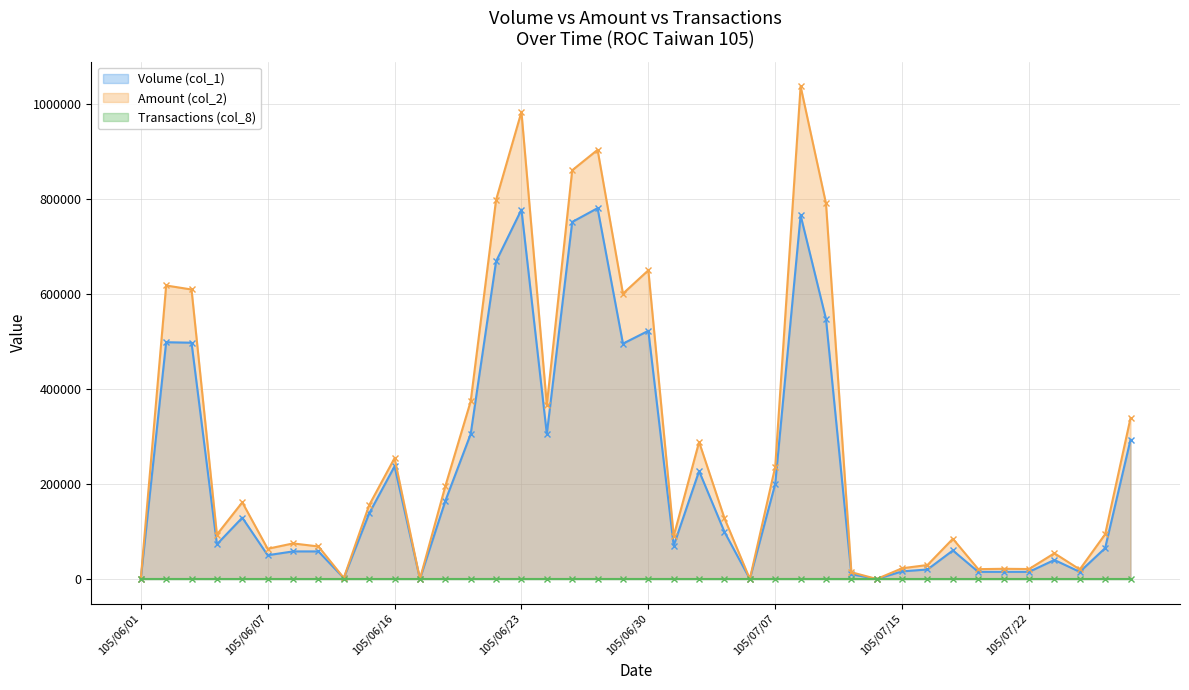

List the labels in order of Volume (col_1) value, largest first.

105/06/28, 105/06/23, 105/07/11, 105/06/27, 105/06/22, 105/07/12, 105/06/30, 105/06/02, 105/06/03, 105/06/29, 105/06/21, 105/06/24, 105/07/28, 105/06/16, 105/07/04, 105/07/07, 105/06/20, 105/06/15, 105/06/06, 105/07/05, 105/06/04, 105/07/01, 105/07/27, 105/07/19, 105/06/08, 105/06/13, 105/06/07, 105/07/25, 105/07/18, 105/07/15, 105/07/20, 105/07/21, 105/07/22, 105/07/26, 105/07/13, 105/06/14, 105/06/01, 105/06/17, 105/07/06, 105/07/14